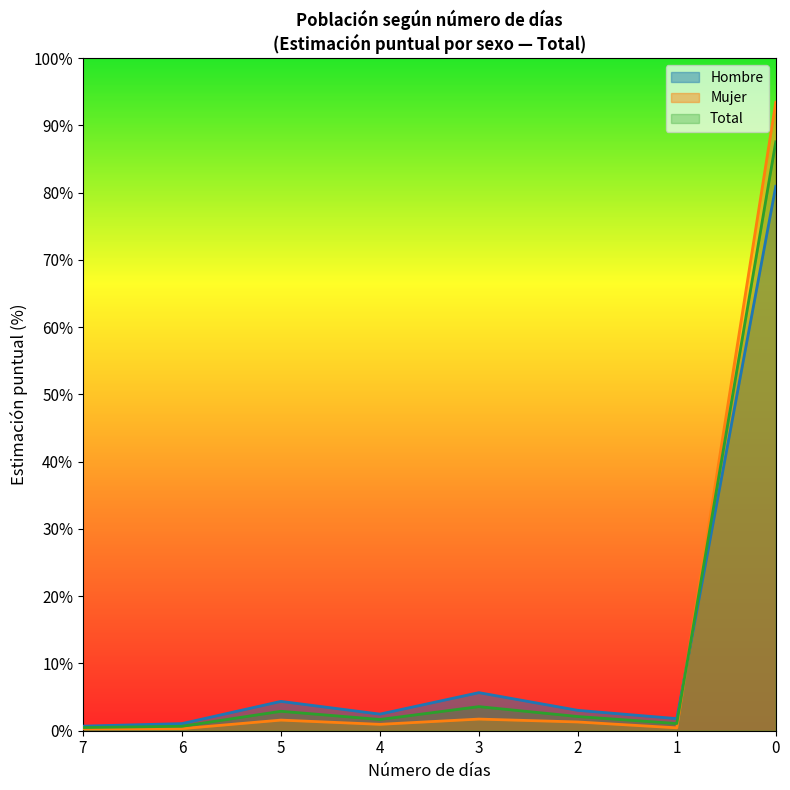

How many lines are shown in the chart?

3